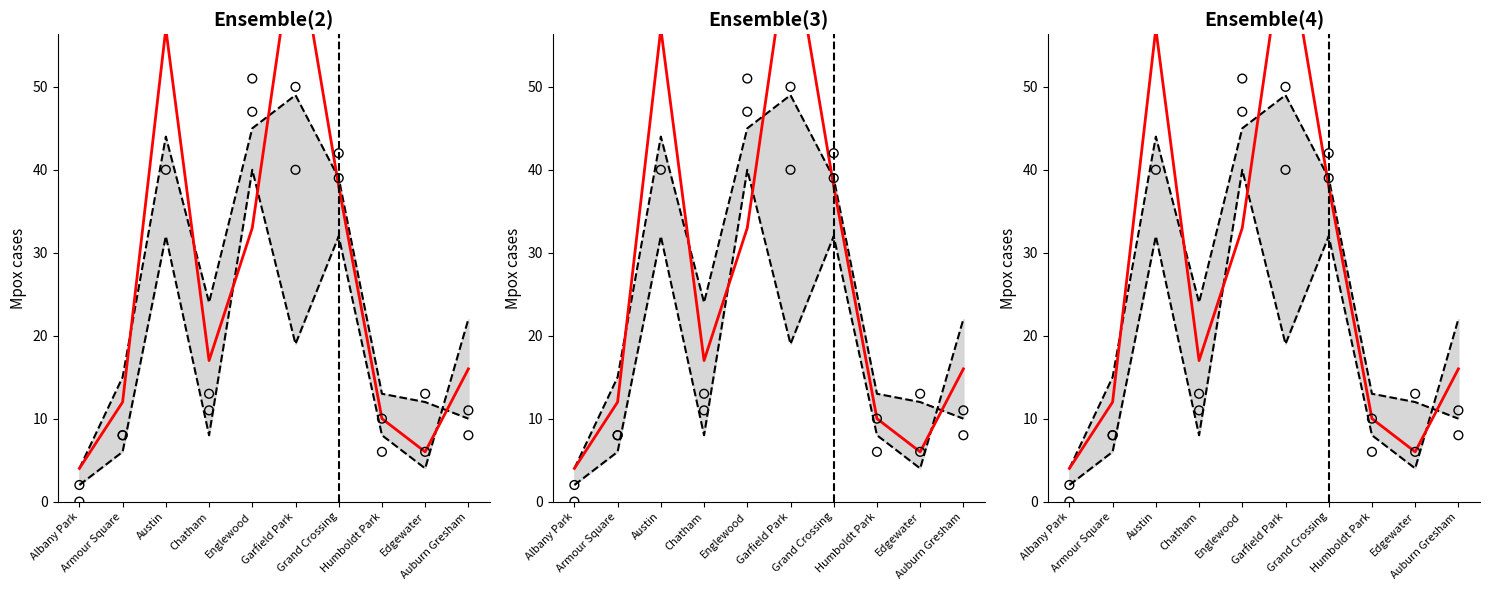

Is the value of Upper bound at Humboldt Park greater than the value of Observed 2016 at Edgewater?

Yes